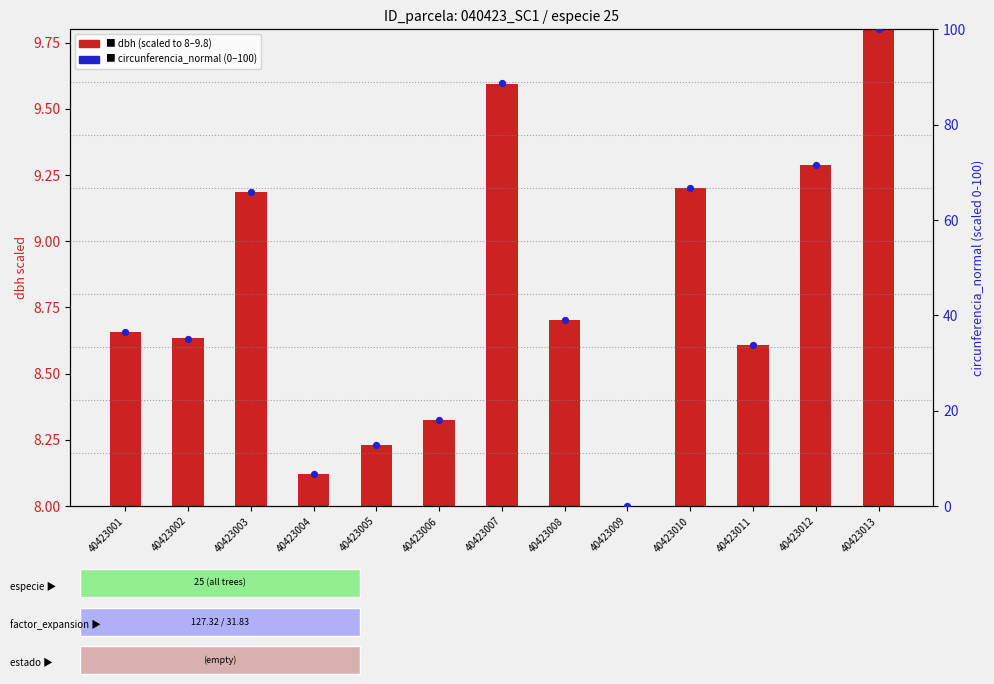

Is the value of circunferencia_normal (percentile) at 40423010 greater than the value of dbh (scaled) at 40423006?

Yes